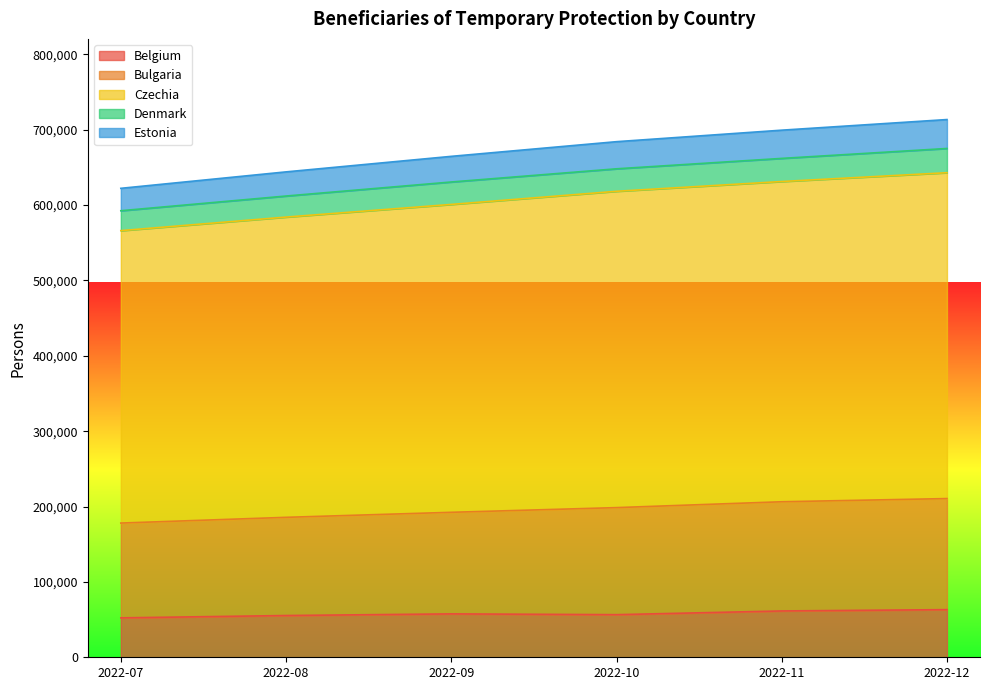

Does the chart display data point markers on the line(s)?

No